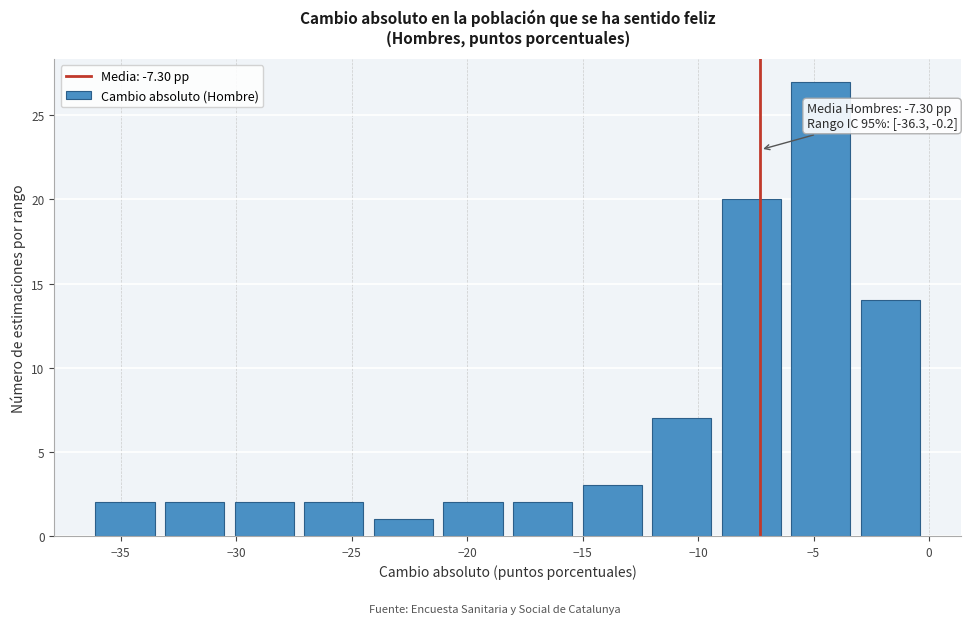

Over which range of the x-axis is the bar tallest?

-6.0 to -3.0